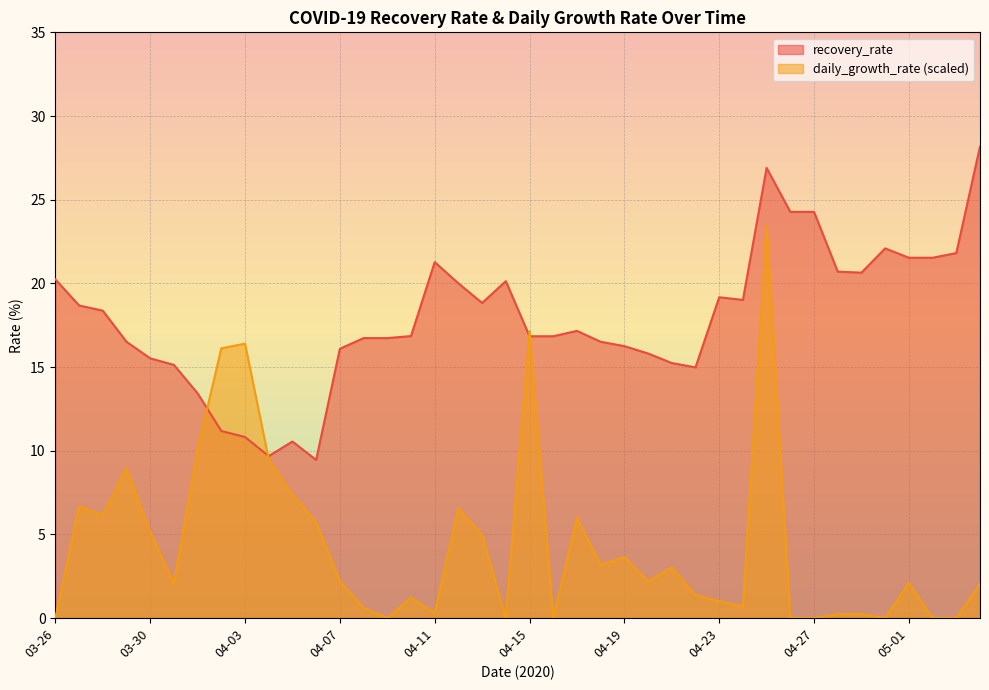

How many lines are shown in the chart?

2